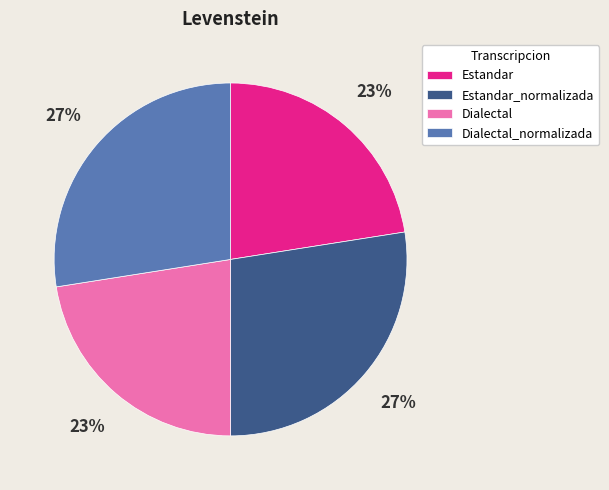

Does any single category account for the majority?

No